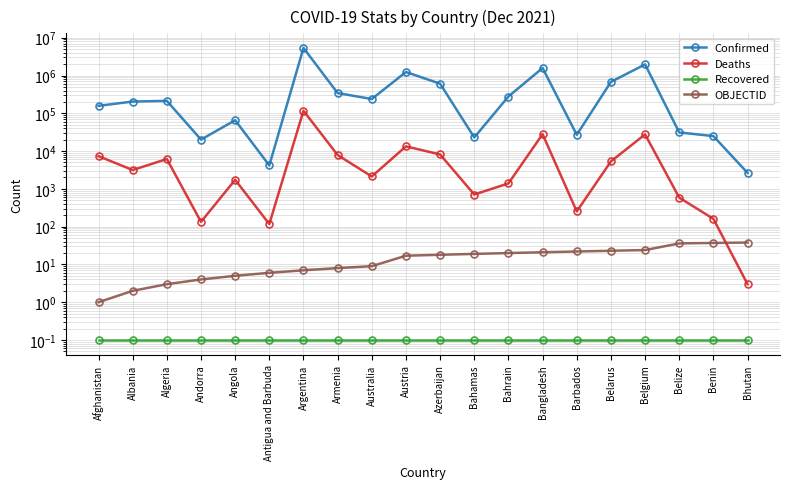

True or false: OBJECTID has a value of 36.0 at Belize.

True